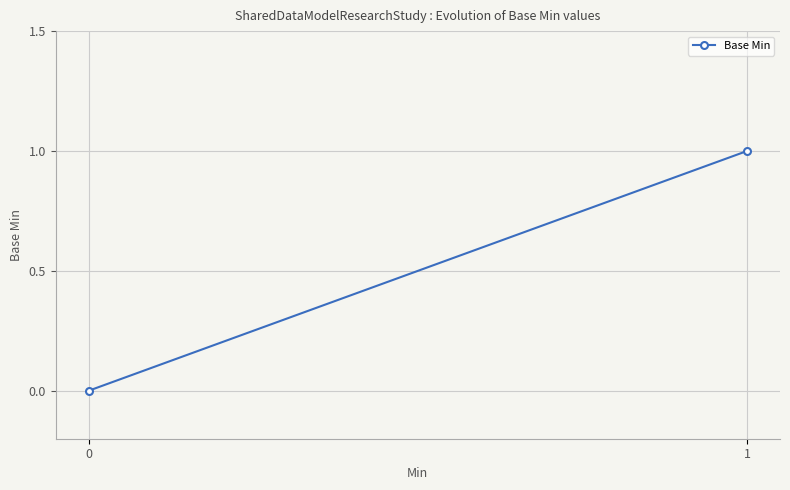

Reading right to left, transcribe all the data shown in this chart.

1=1	0=0